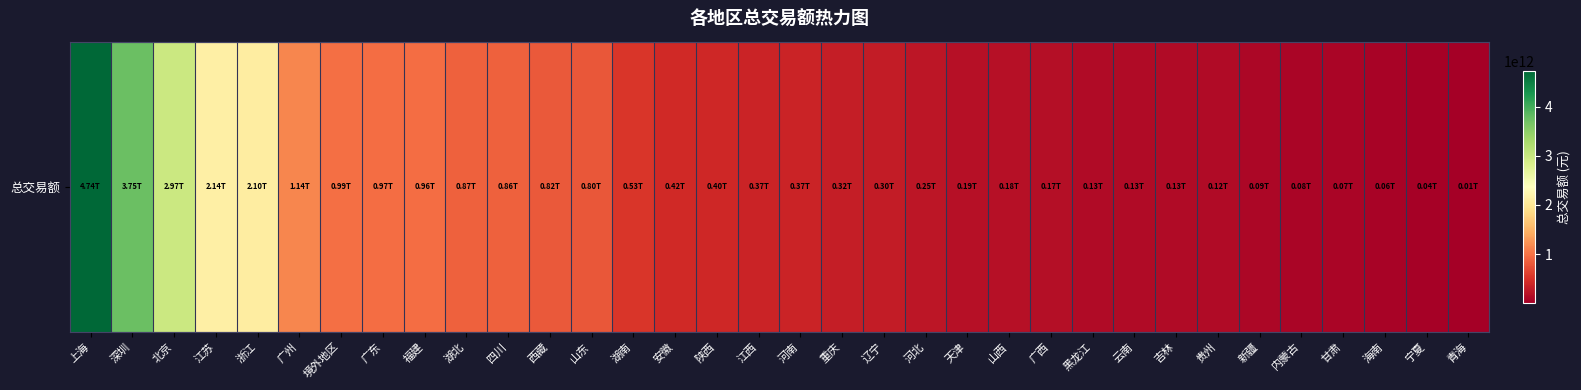

Rank the categories by value from lowest to highest.

青海, 宁夏, 海南, 甘肃, 内蒙古, 新疆, 贵州, 吉林, 云南, 黑龙江, 广西, 山西, 天津, 河北, 辽宁, 重庆, 河南, 江西, 陕西, 安徽, 湖南, 山东, 西藏, 四川, 湖北, 福建, 广东, 境外地区, 广州, 浙江, 江苏, 北京, 深圳, 上海